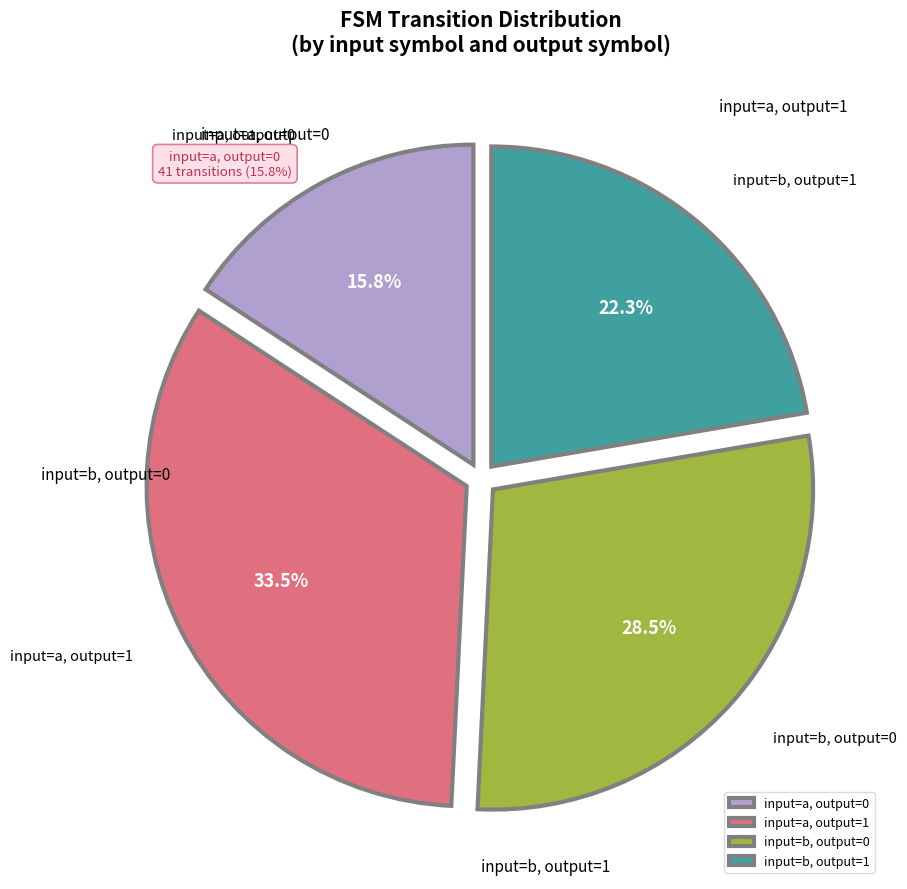

Which category has the biggest portion of the pie?

input=a, output=1